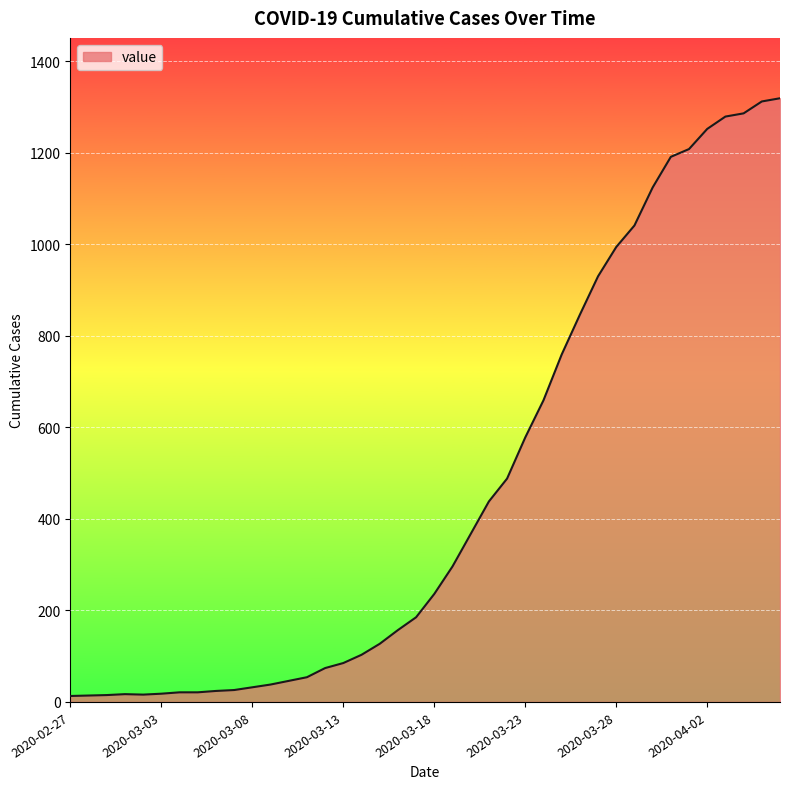

What is the maximum value shown in the chart?

1319